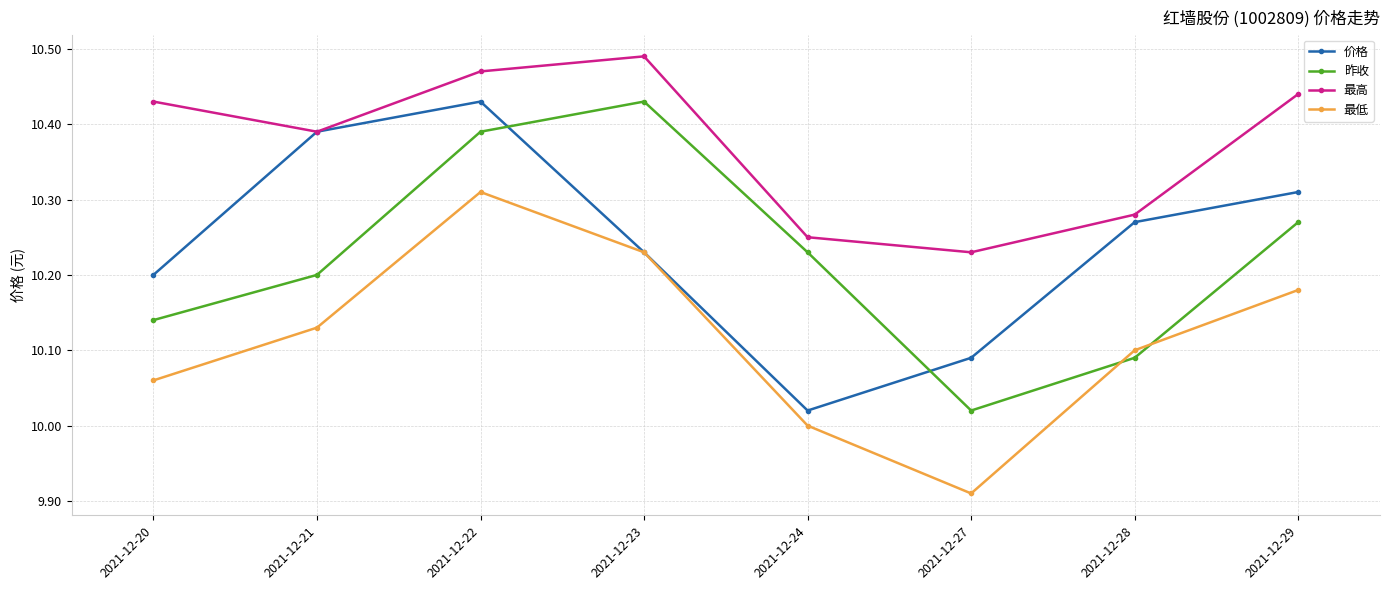

The 昨收 series shows 15.2 at 2021-12-23. True or false?

False